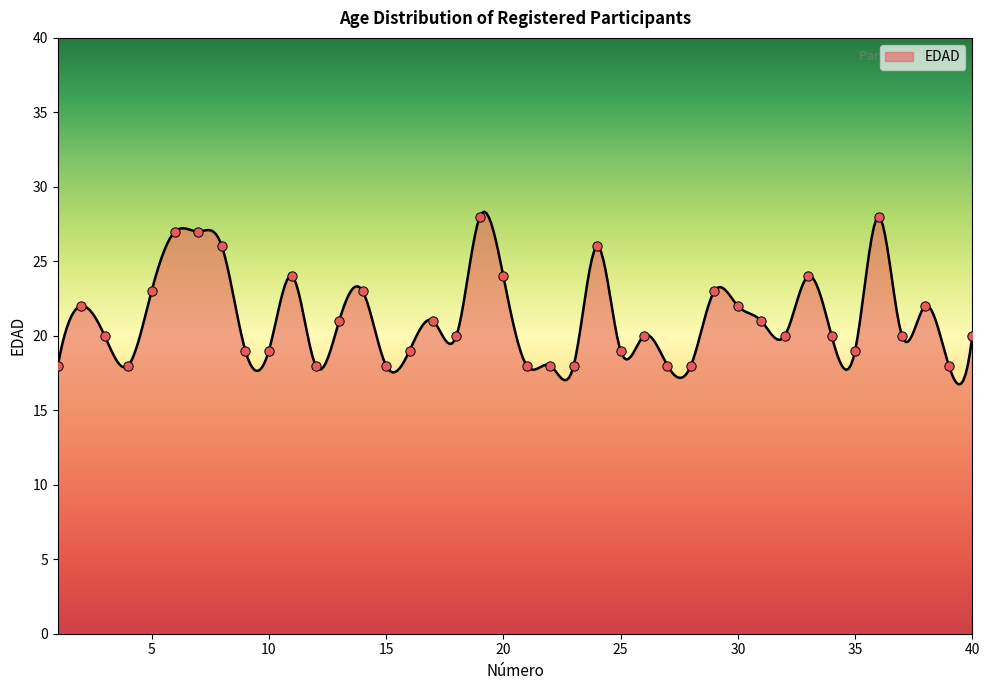

What is the change in value from 26 to 27?

-2